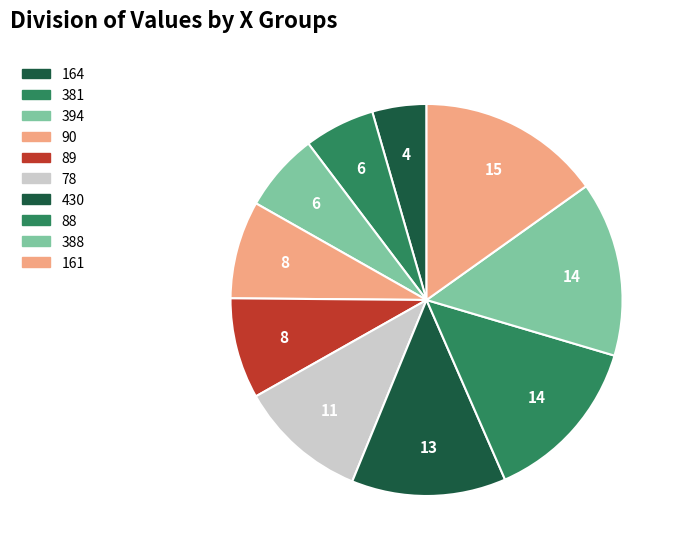

What percentage is the 89 slice, to the nearest percent?

8%